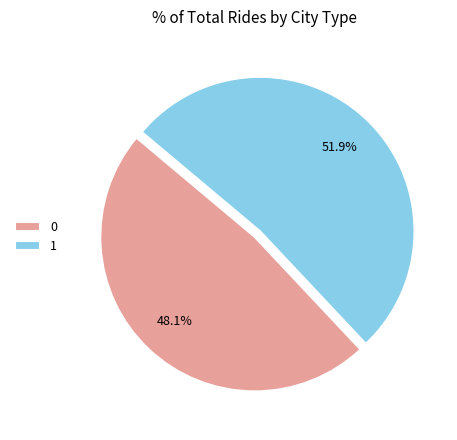

What is the ratio of the value at 1 to the value at 0?

1.1